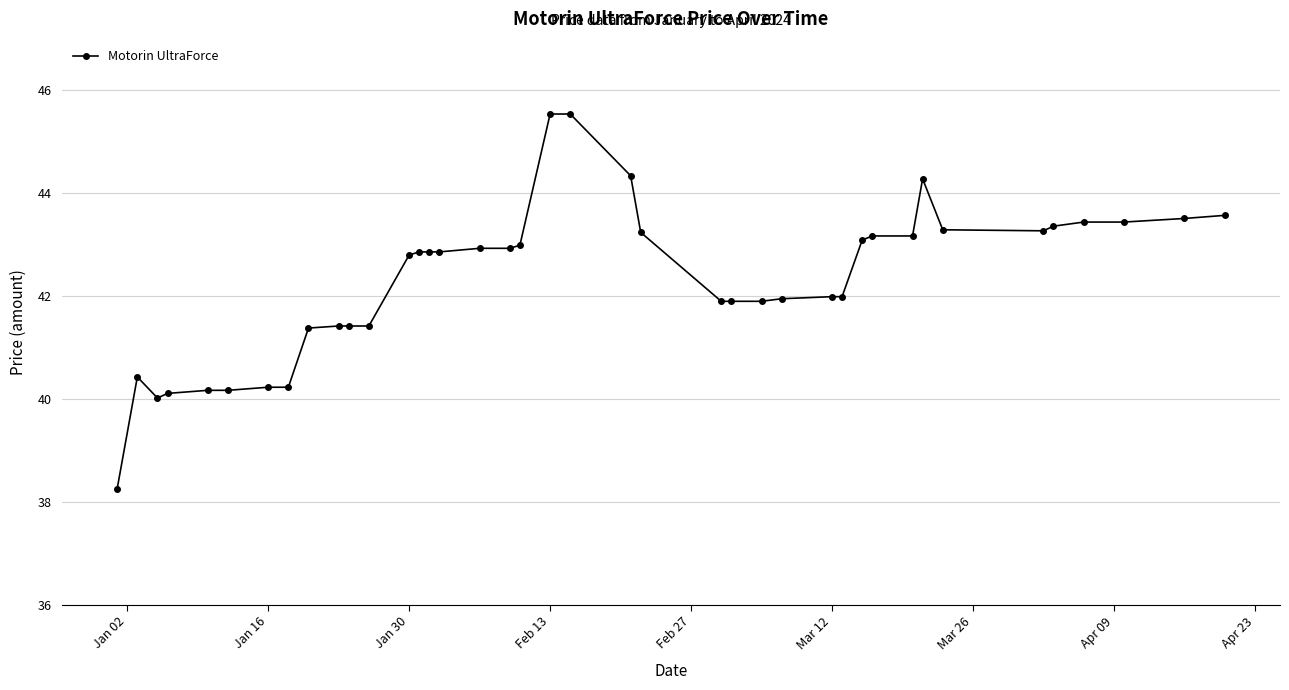

What is the difference between the maximum and minimum values?

7.3